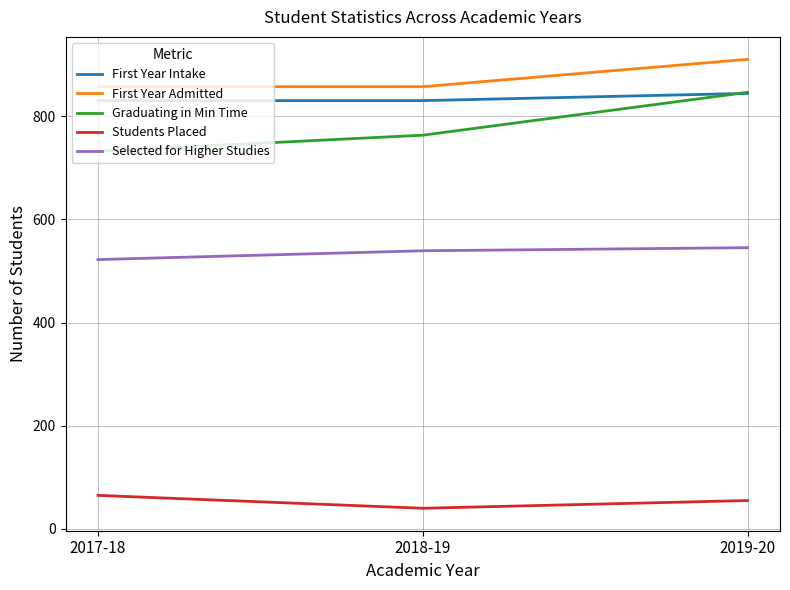

How many distinct data groups are displayed?

5